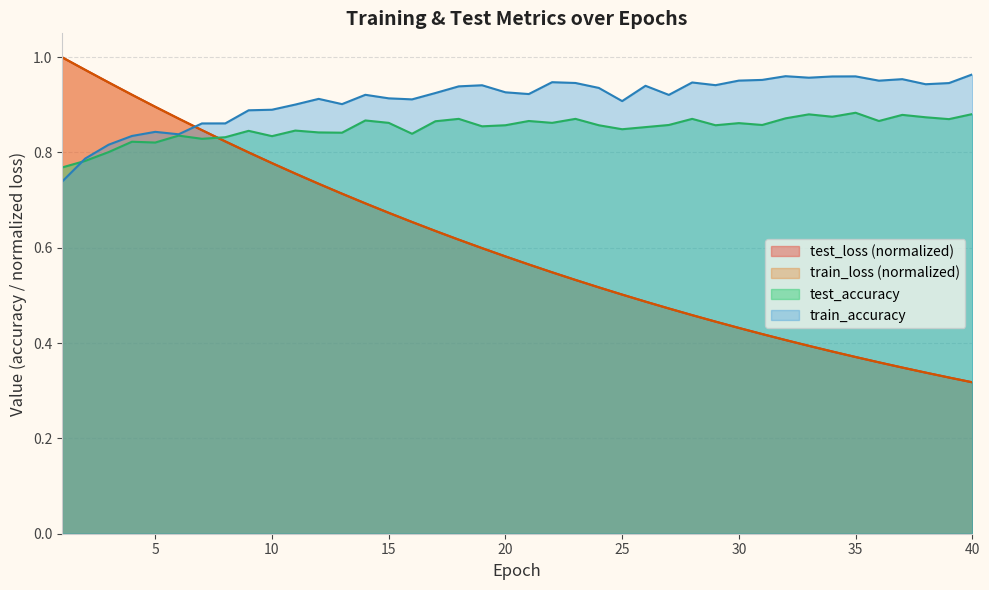

How many lines are shown in the chart?

4